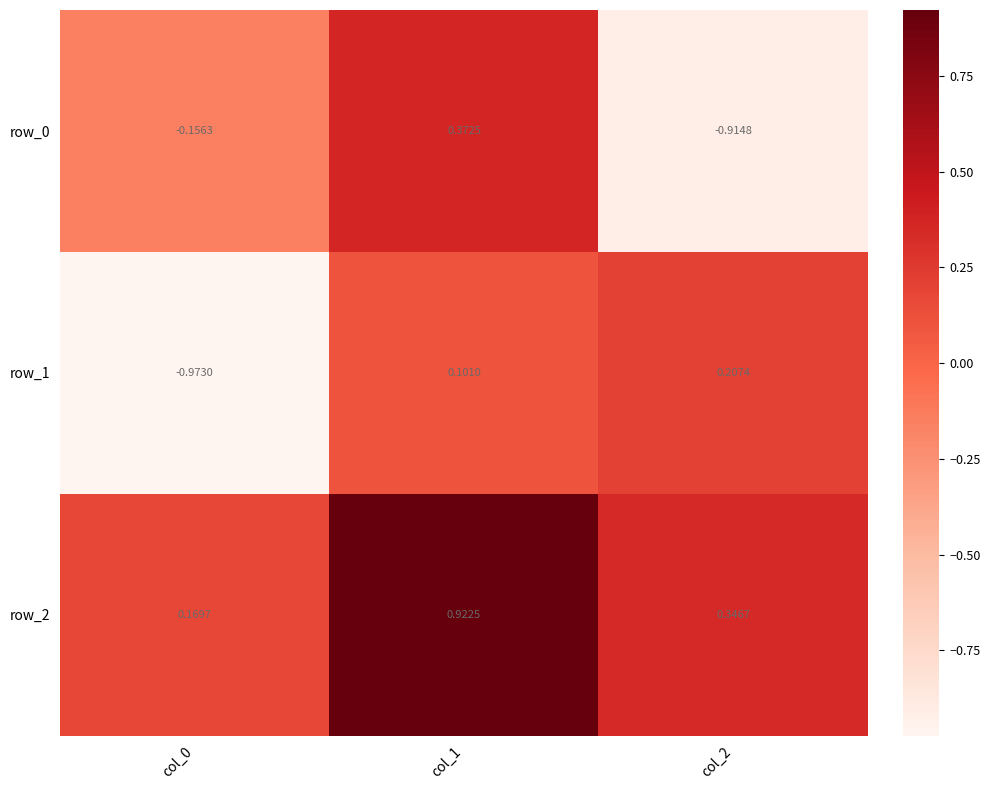

At which label is row_1 closest to 0?

col_1